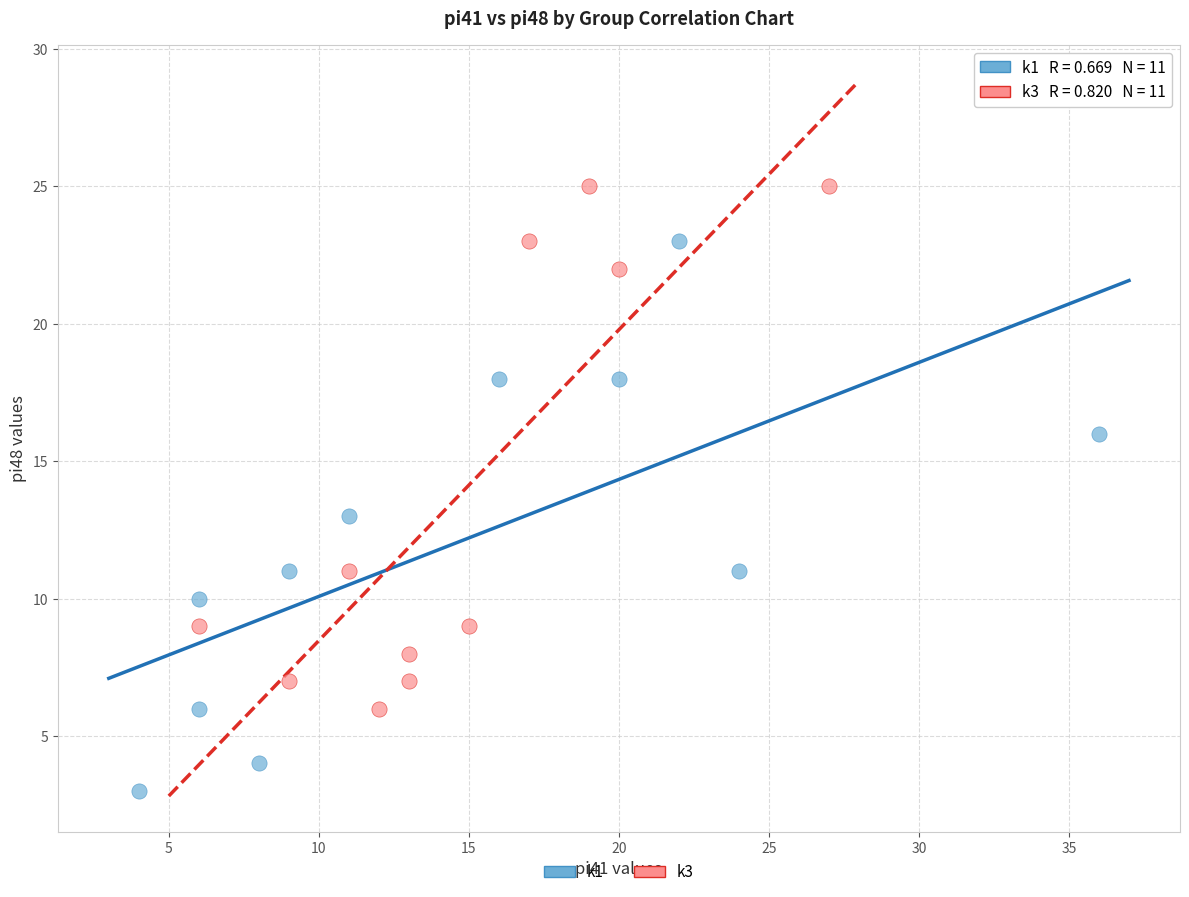

Which series contains the highest Y value?

k3